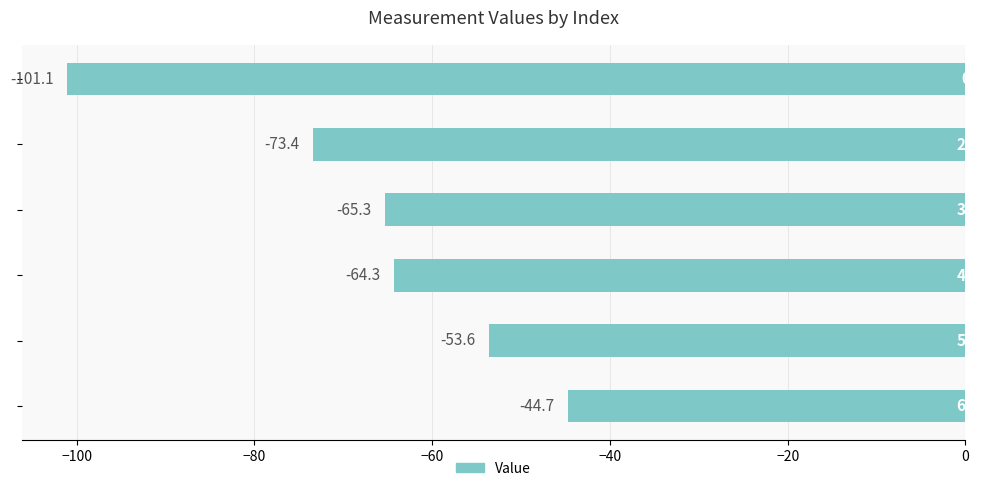

What is the maximum value shown in the chart?

-44.7